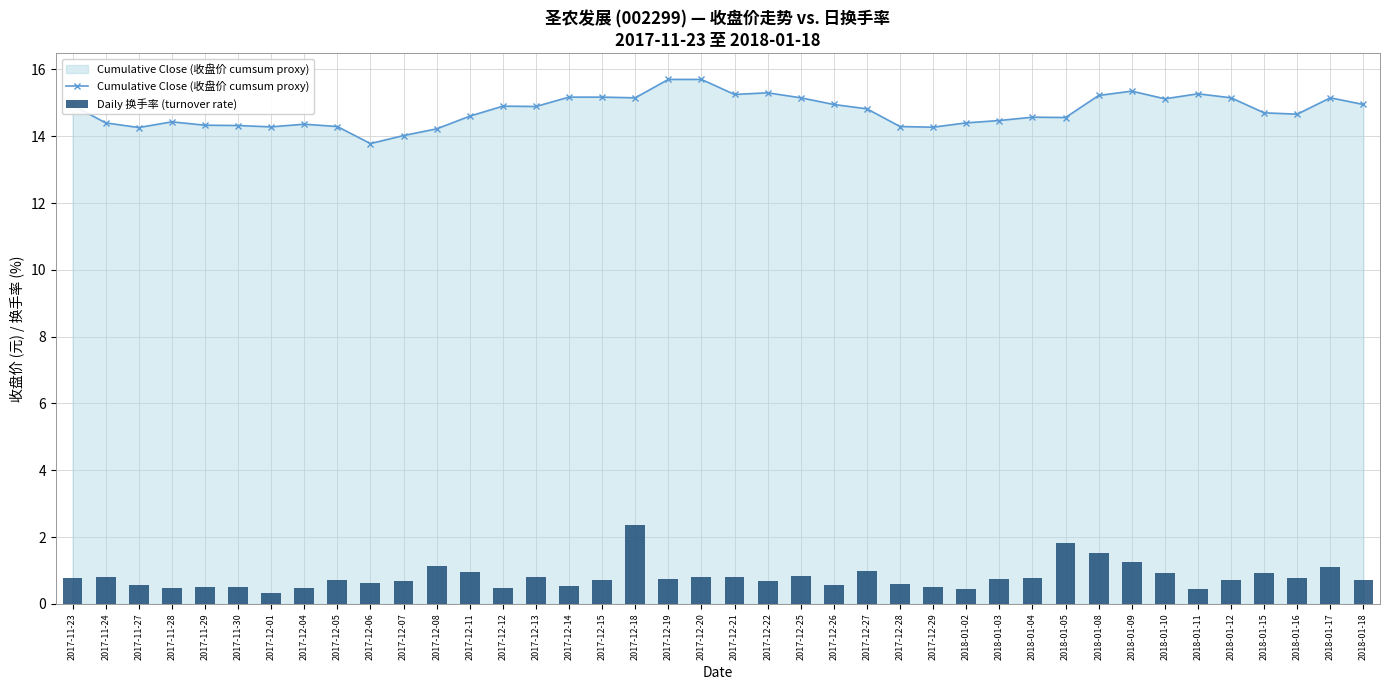

True or false: Cumulative Close (收盘价 cumsum proxy) has a value of 2.9 at 2017-11-27.

False